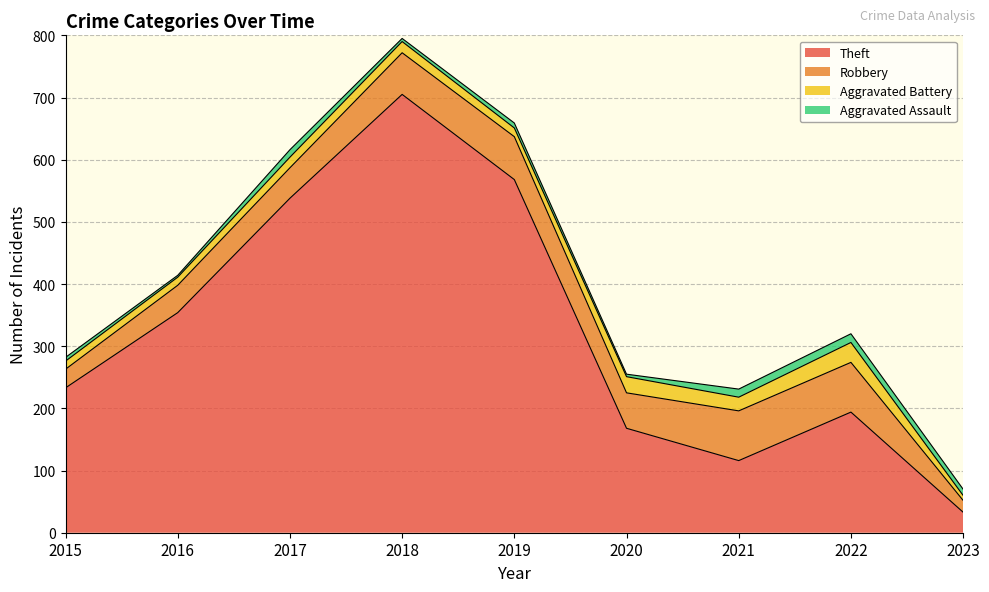

True or false: Aggravated Battery and Robbery intersect in this chart.

False